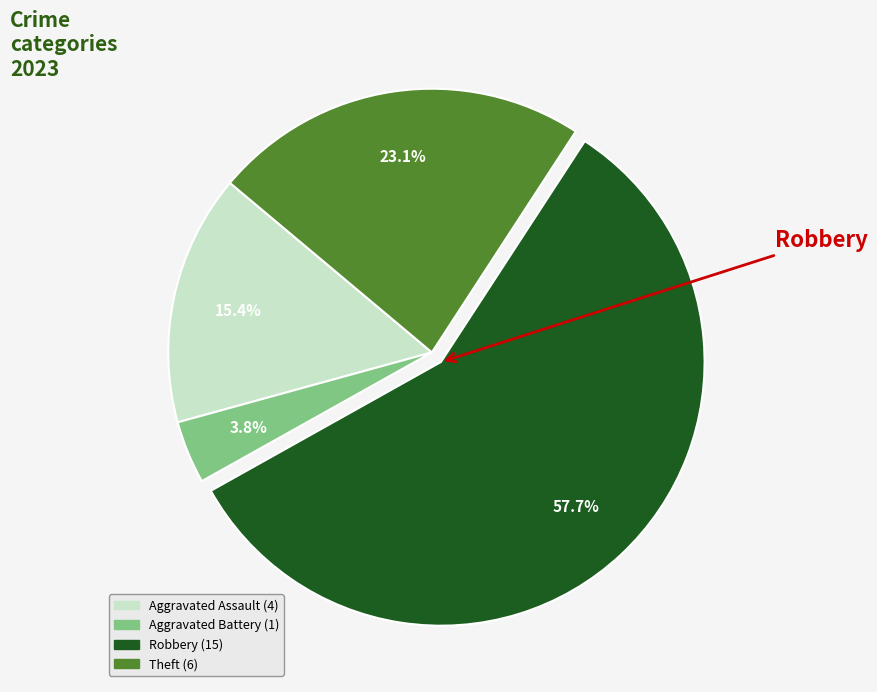

Is there any slice that represents more than half of the pie?

Yes